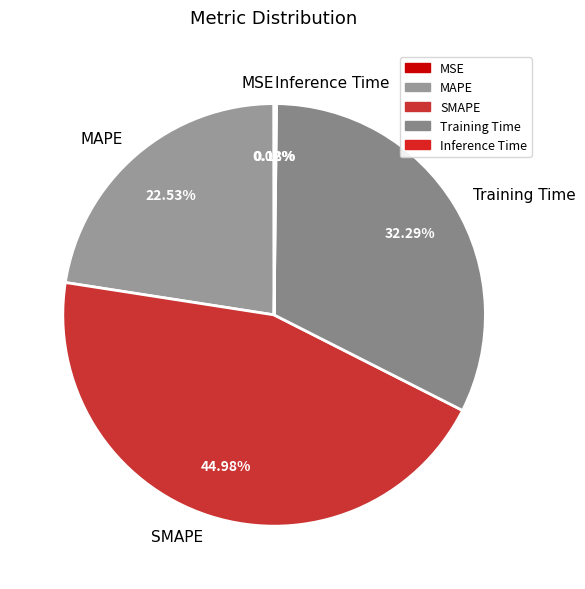

Which slice is the largest?

SMAPE